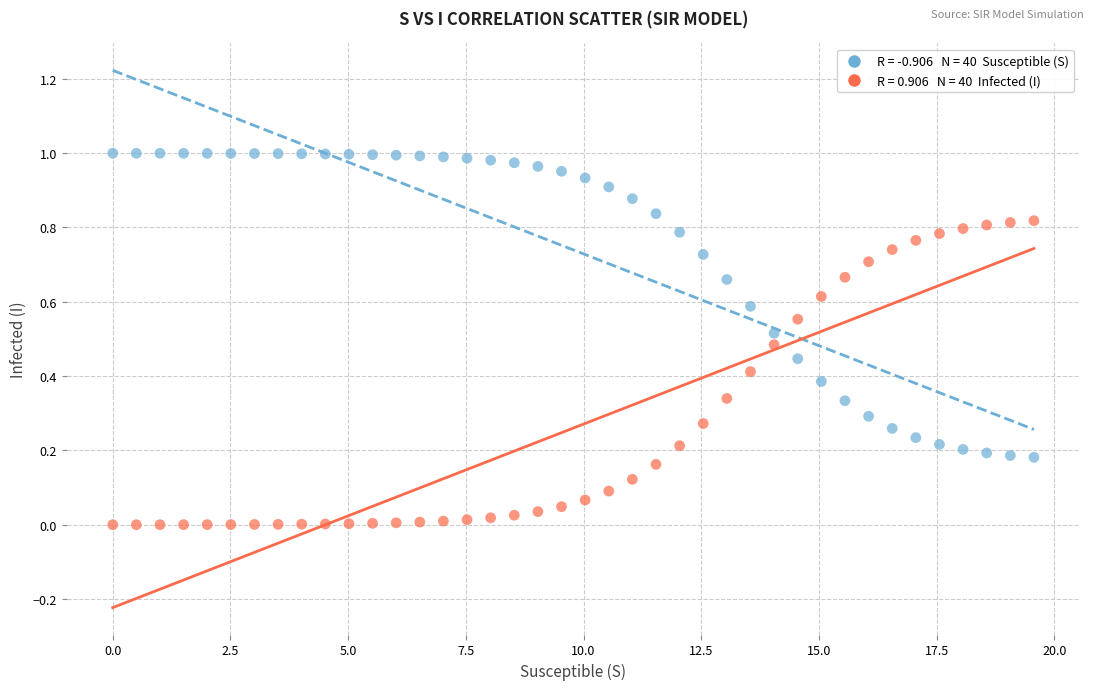

Across all data points, what is the range of X values (max minus min)?

19.6